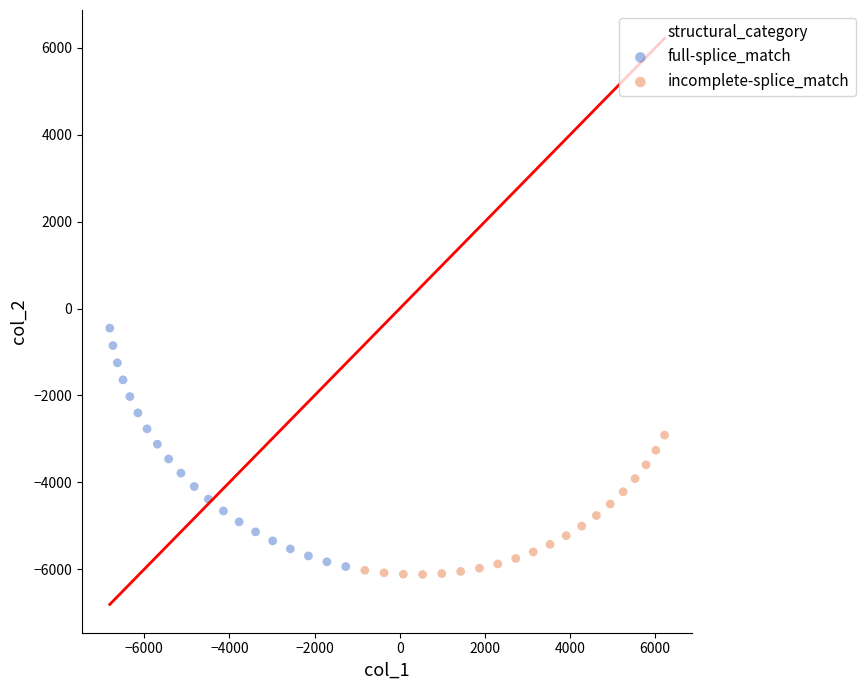

Which series has the widest spread of Y values?

full-splice_match